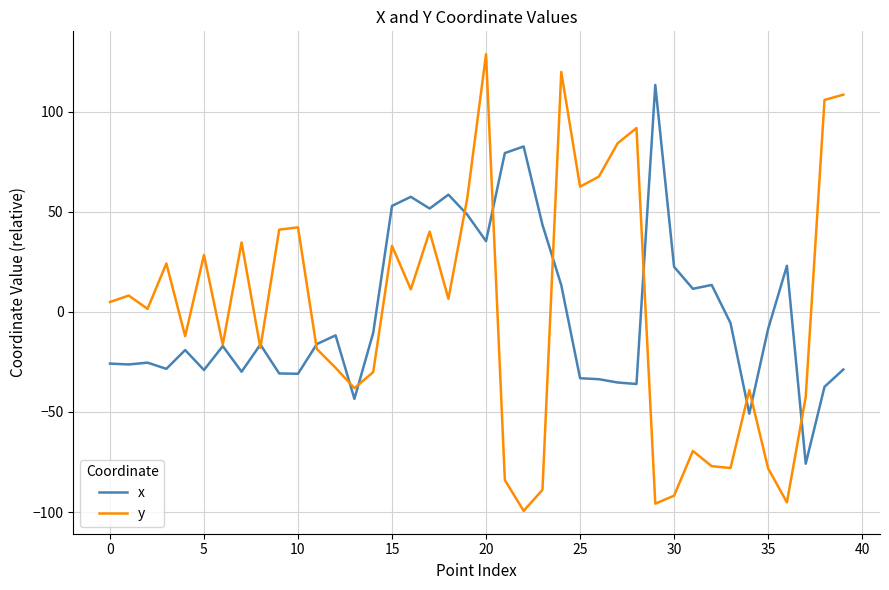

Rank the series by their maximum value, from lowest to highest.

x, y